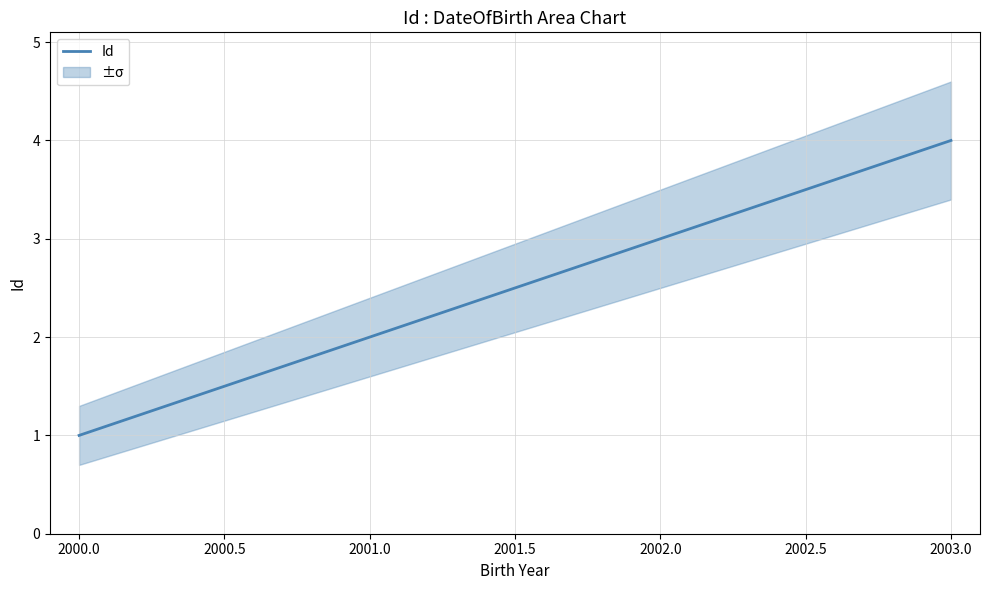

How many values are between 2 and 4?

3